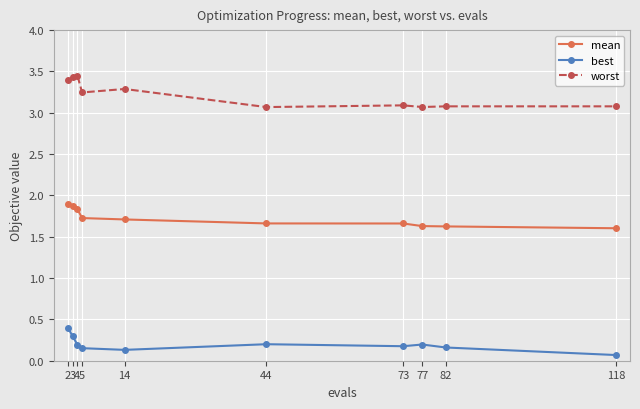

True or false: worst has more than 1 points higher than both neighbors.

True